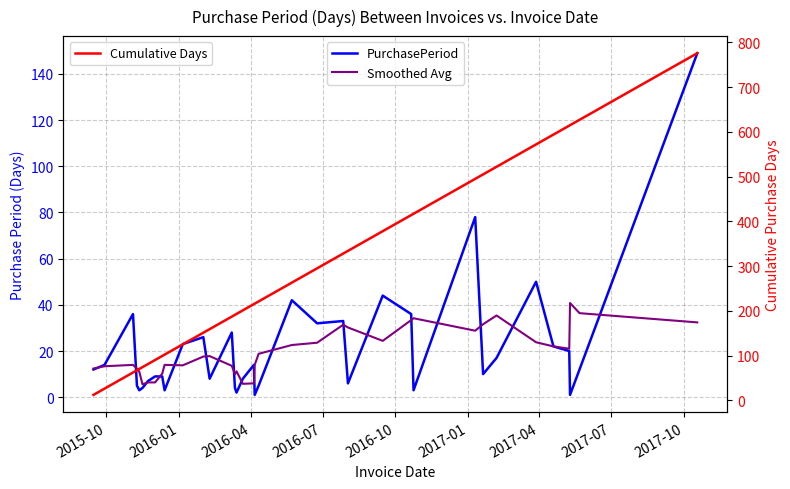

Does the chart display data point markers on the line(s)?

No